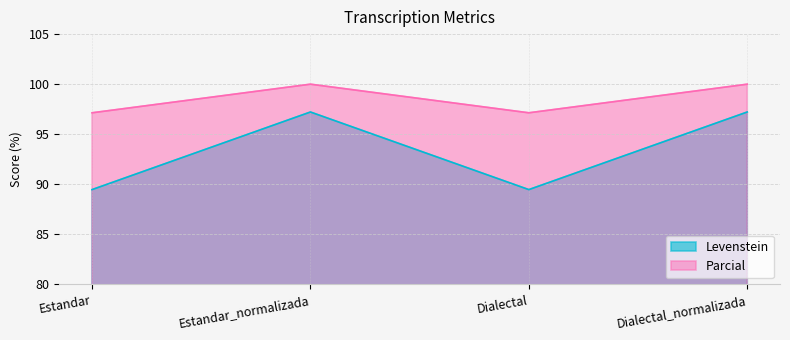

What is the sum of all Levenstein values?

373.4